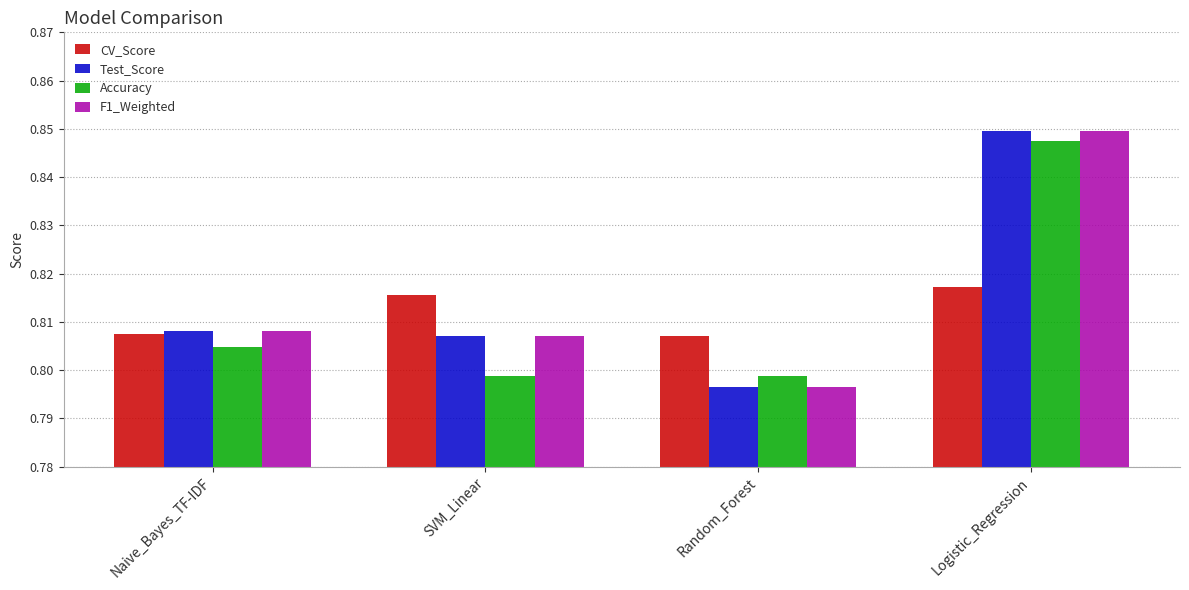

Which category has the lowest value across all series?

Random_Forest